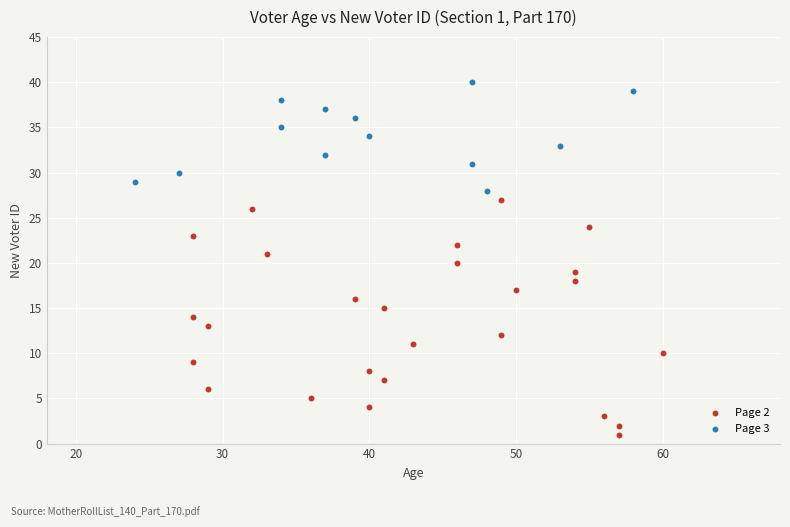

Which series has the largest Y range (max minus min)?

Page 2